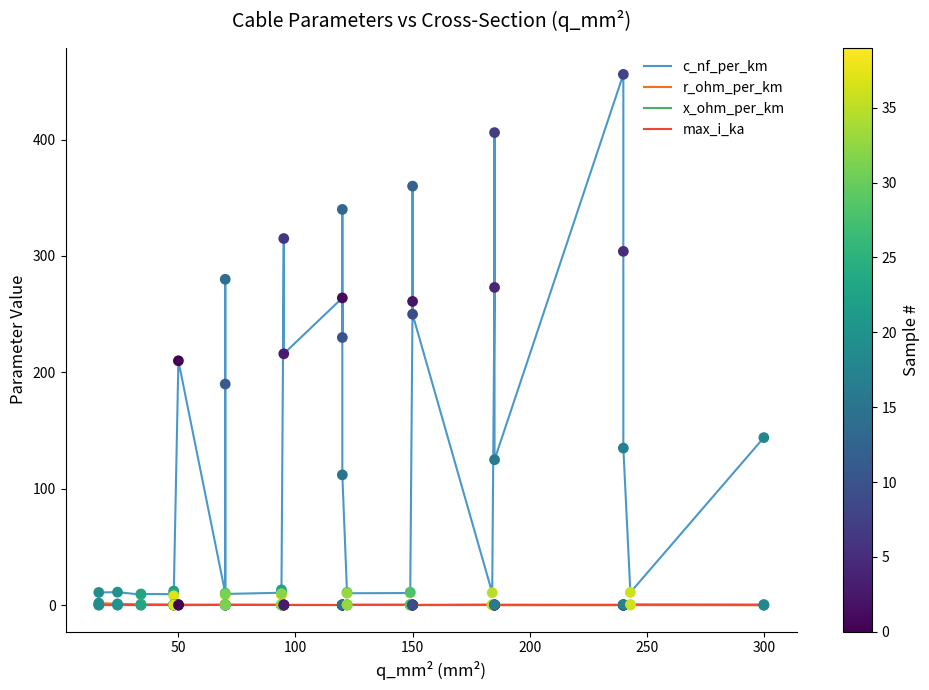

Which series contains the highest Y value?

c_nf_per_km